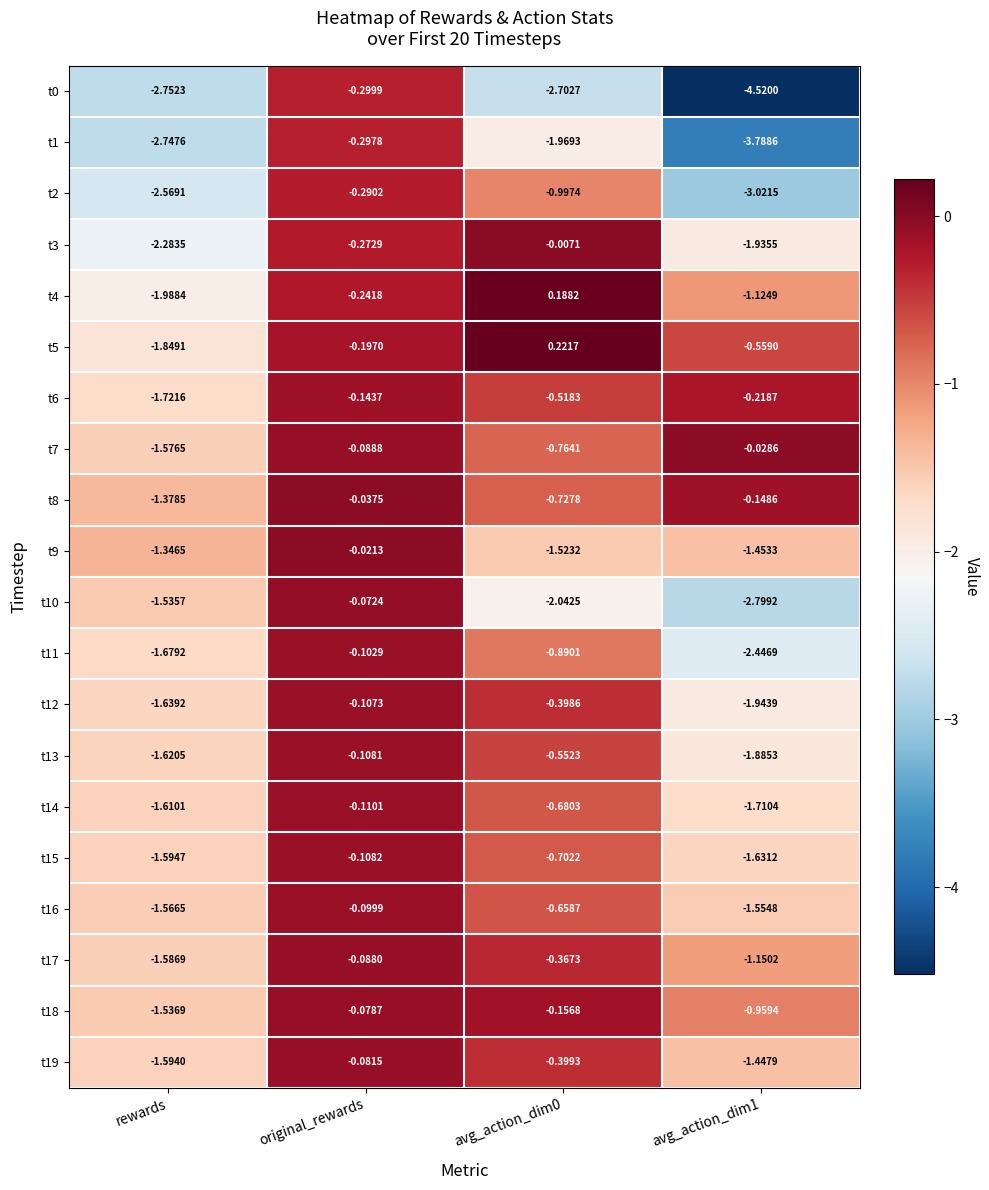

At which label does t8 reach its peak?

original_rewards